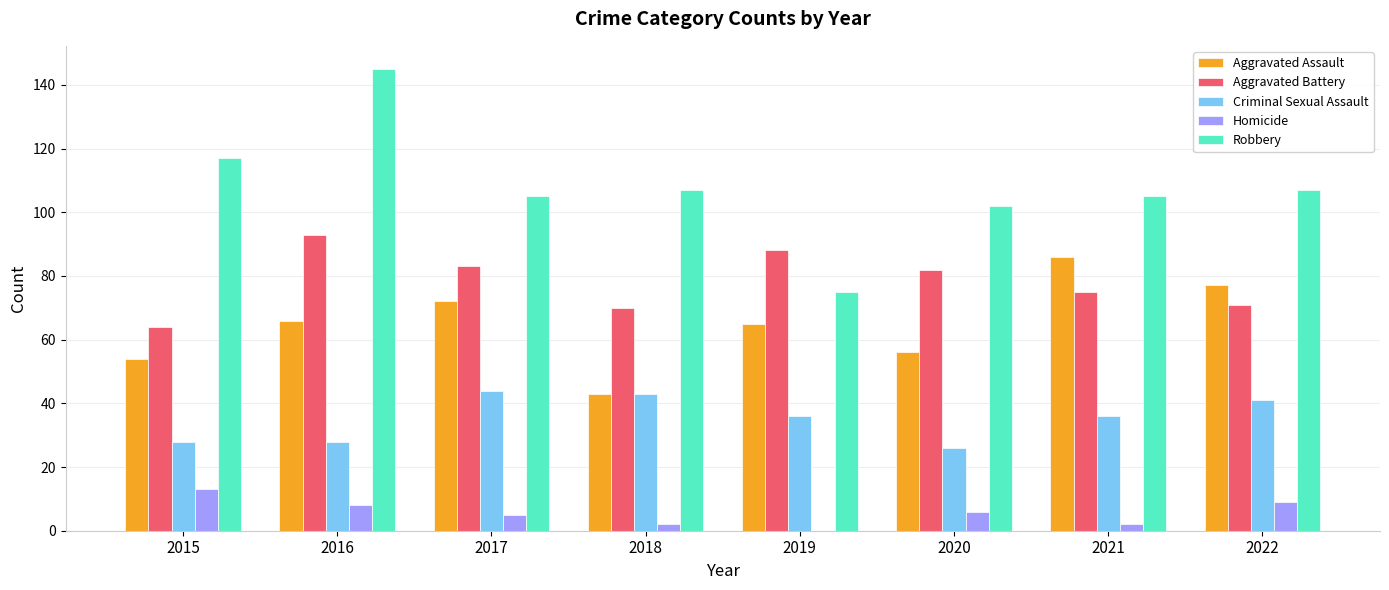

What is the highest value of the Robbery series?

145